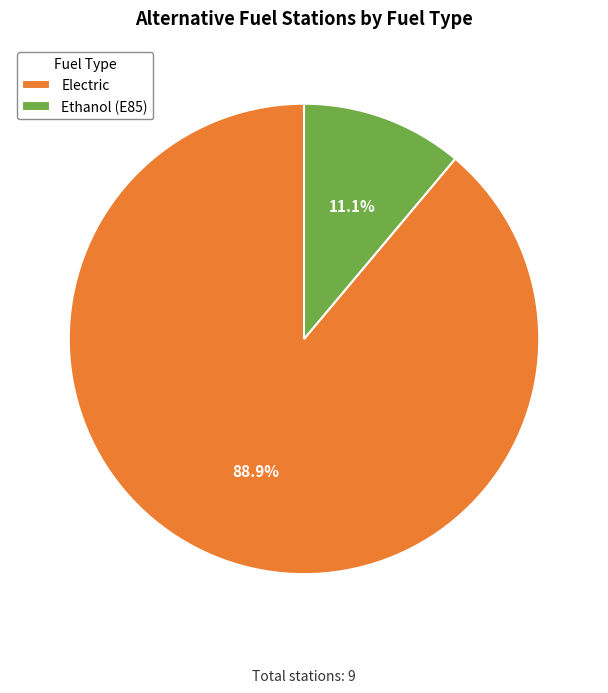

To the nearest percent, what is the difference between the largest and smallest slice percentages?

78%